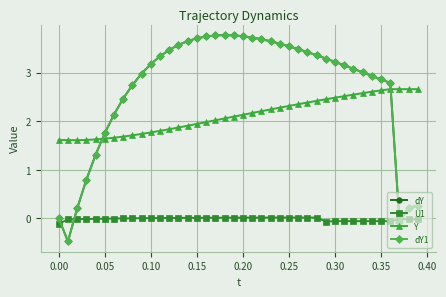

Does the chart have visible grid lines?

Yes